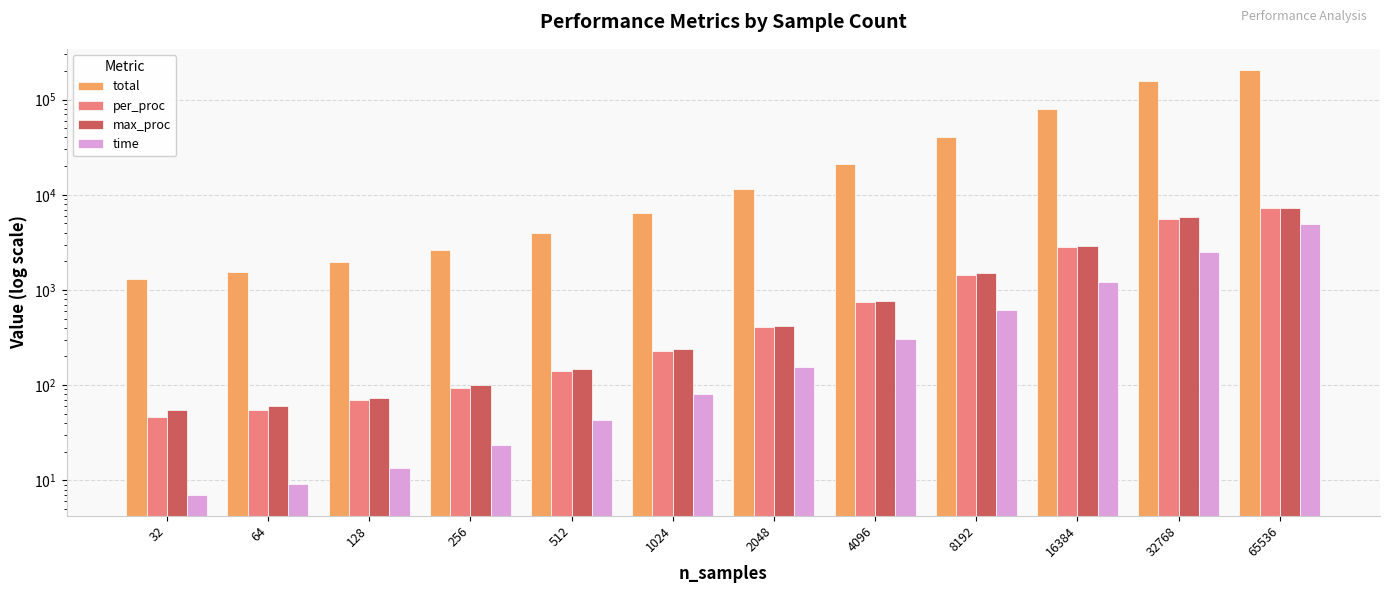

Which has a higher value, 65536 or 32768?

65536